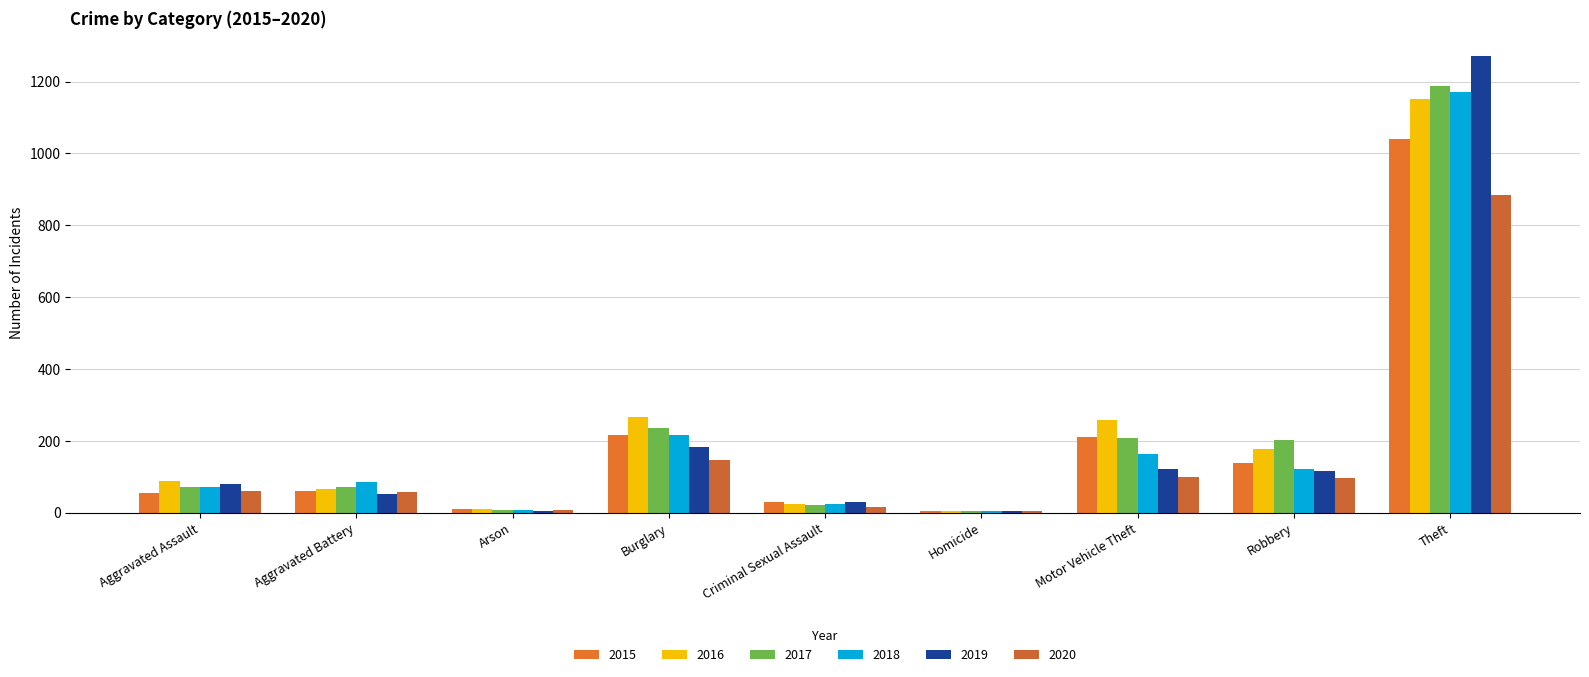

Reading left to right, what are all the values shown in this chart?

2015: 56	60	10	216	29	5	212	139	1041
2016: 88	66	12	266	26	4	259	178	1151
2017: 72	71	7	237	22	4	208	202	1188
2018: 72	86	7	218	24	4	163	121	1170
2019: 80	53	5	182	31	4	123	116	1272
2020: 62	57	7	146	16	5	99	97	884